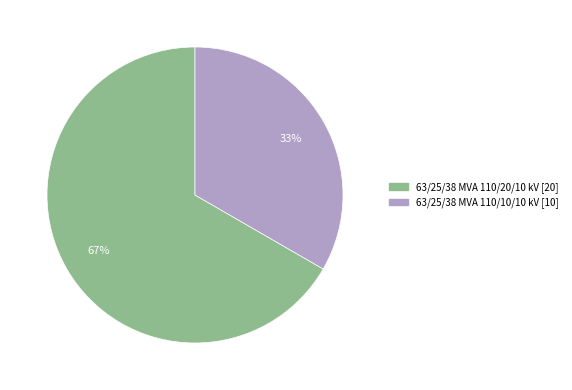

Between 63/25/38 MVA 110/20/10 kV and 63/25/38 MVA 110/10/10 kV, which is larger?

63/25/38 MVA 110/20/10 kV